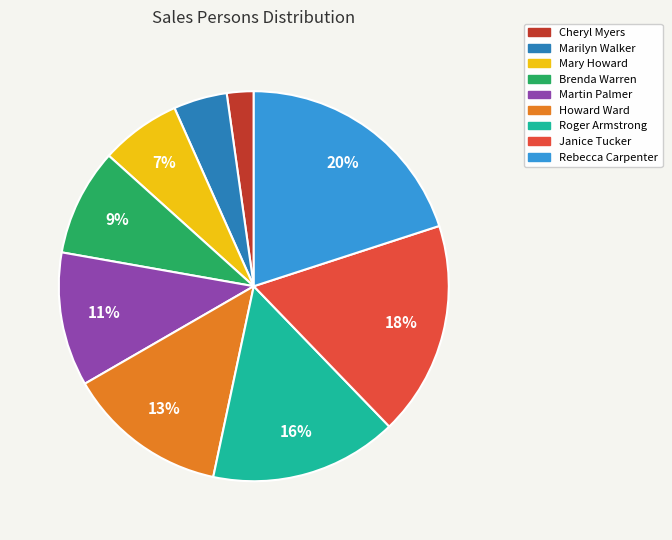

Which has a higher value, Rebecca Carpenter or Marilyn Walker?

Rebecca Carpenter